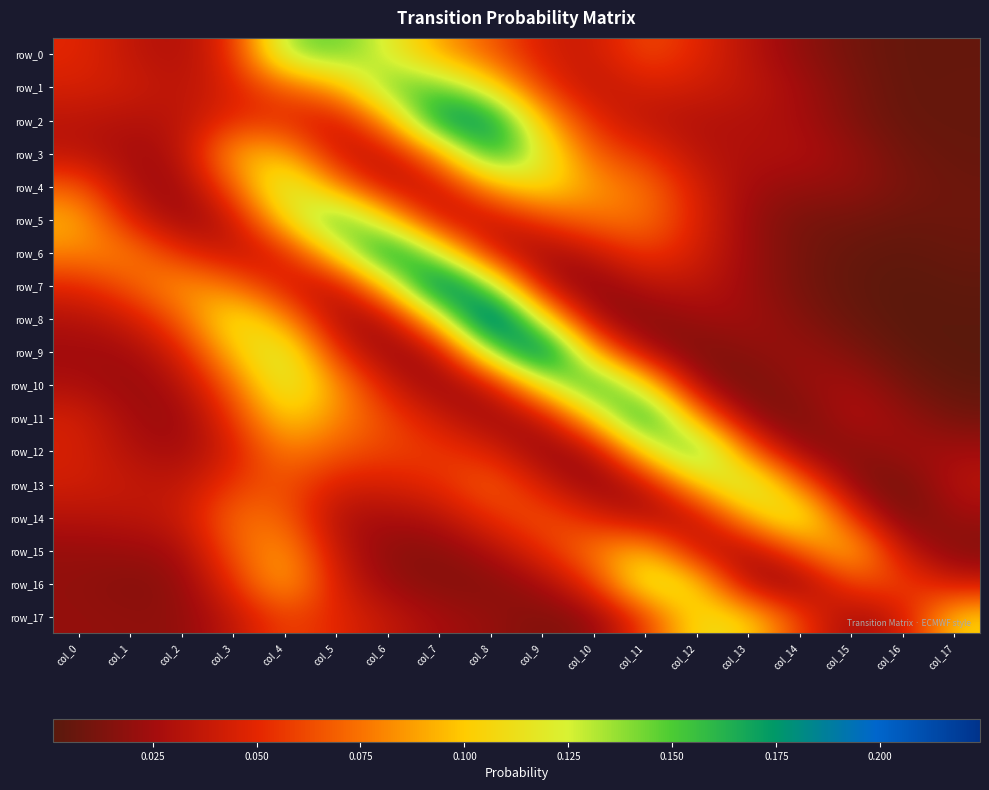

What is the difference between the maximum and second lowest values in the row_7 series?

0.2